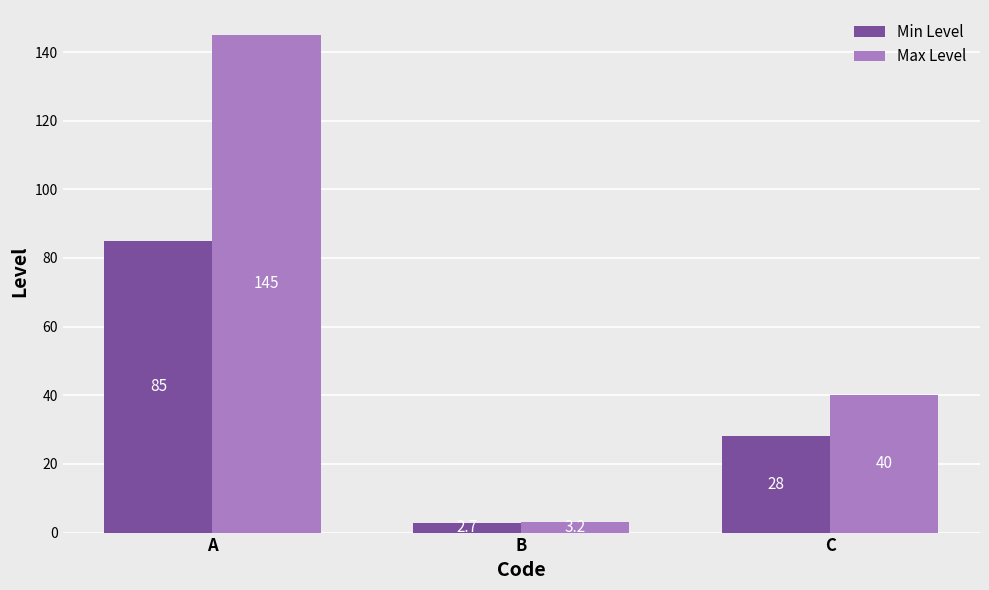

Which label corresponds to the smallest value in the chart?

B